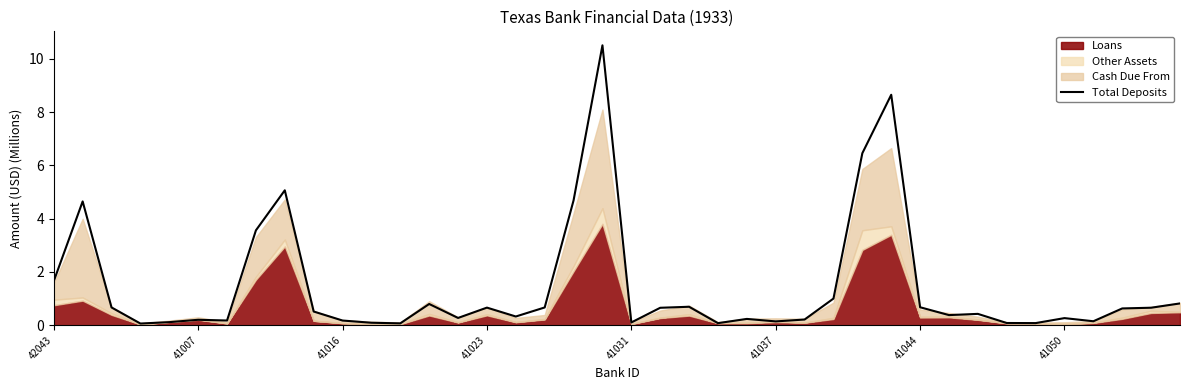

What is the highest value of the Total Deposits series?

10.5